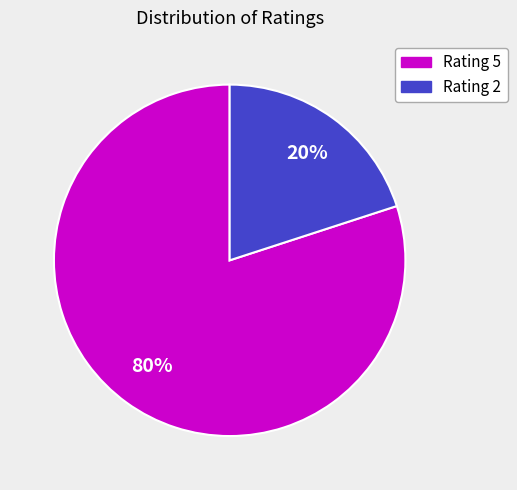

To the nearest percent, what is the difference between the largest and smallest slice percentages?

60%